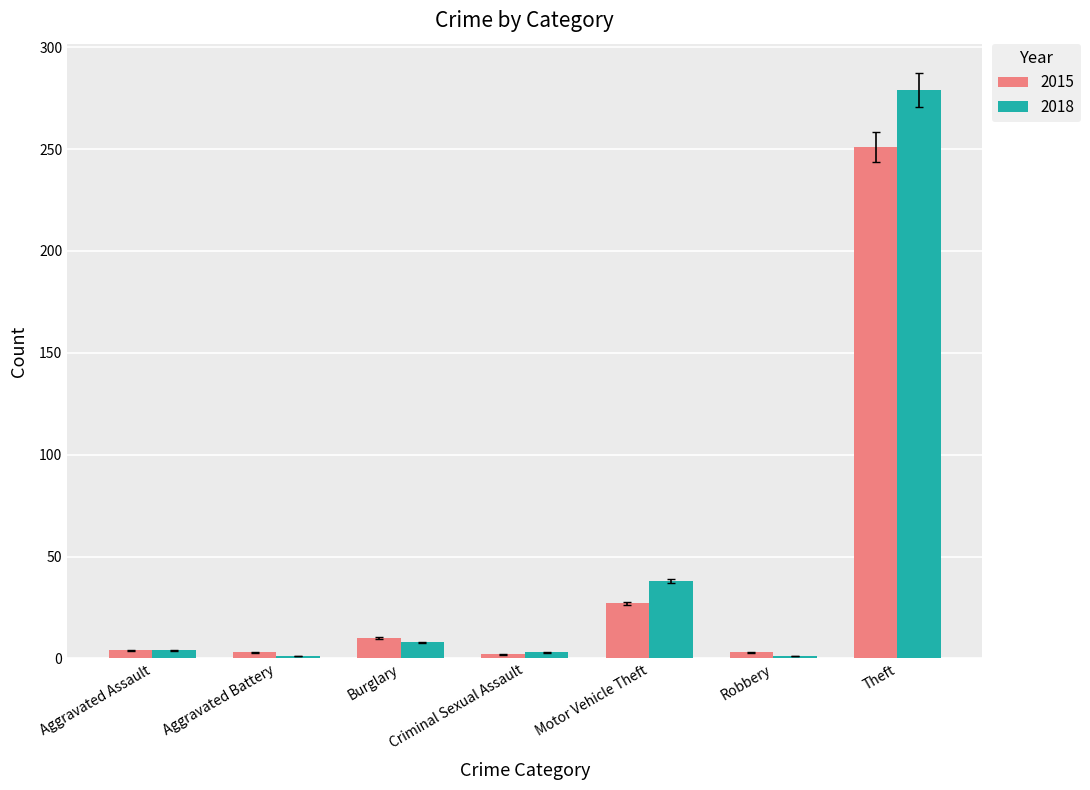

Where is 2015 nearest to the value 126?

Motor Vehicle Theft